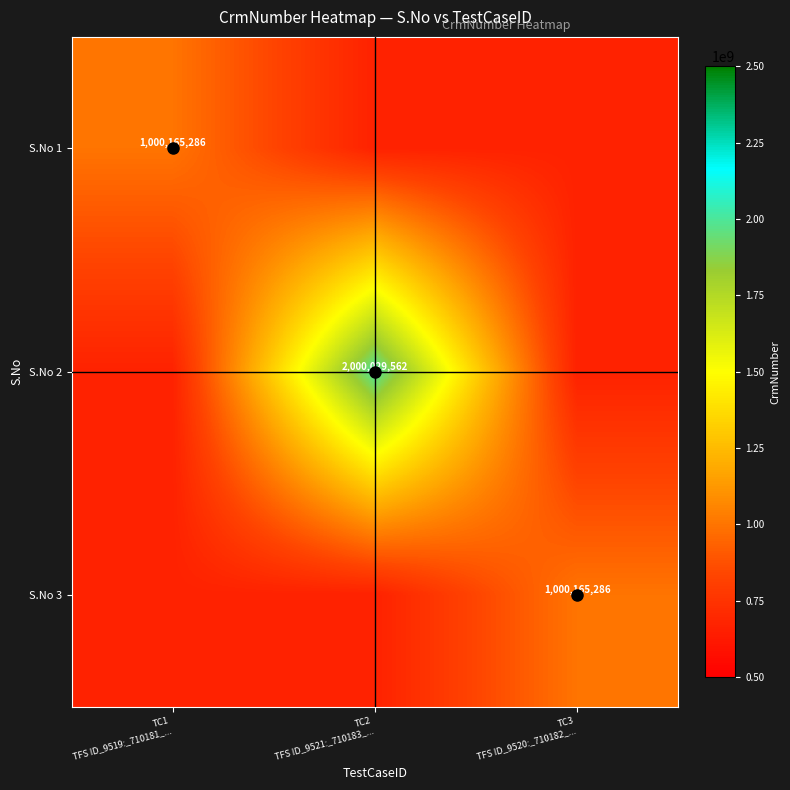

How many series are shown in this chart?

3